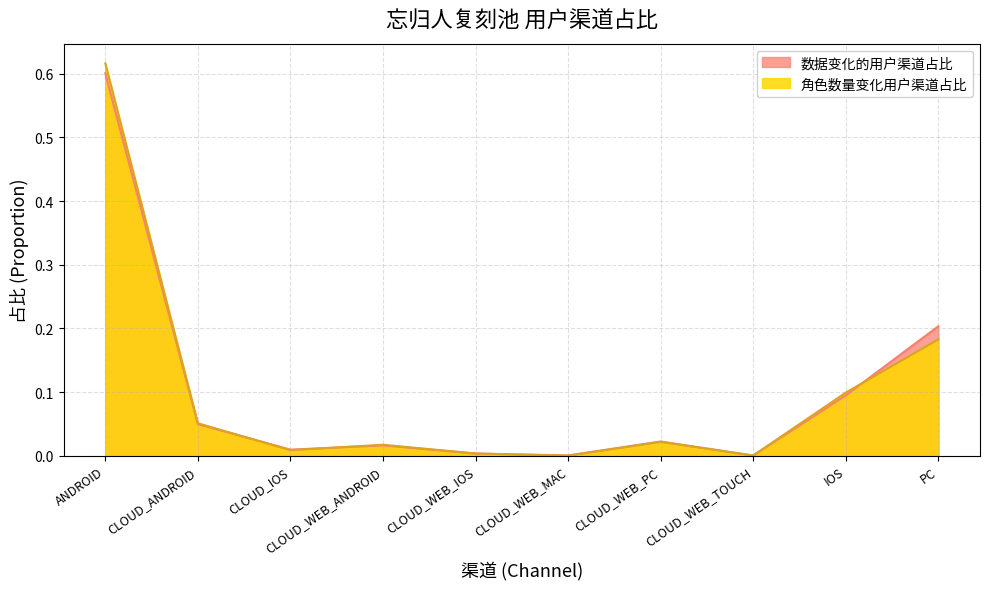

At which category does the chart reach its peak across all series?

ANDROID